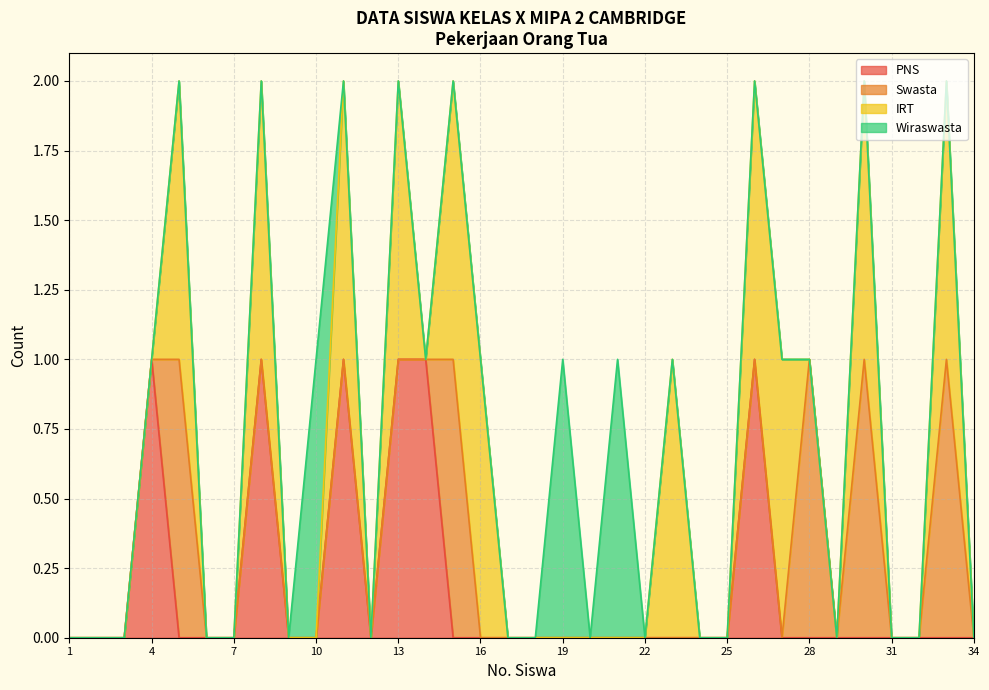

Reading left to right, what are all the values shown in this chart?

PNS: 1=0	2=0	3=0	4=1	5=0	6=0	7=0	8=1	9=0	10=0	11=1	12=0	13=1	14=1	15=0	16=0	17=0	18=0	19=0	20=0	21=0	22=0	23=0	24=0	25=0	26=1	27=0	28=0	29=0	30=0	31=0	32=0	33=0	34=0
Swasta: 1=0	2=0	3=0	4=0	5=1	6=0	7=0	8=0	9=0	10=0	11=0	12=0	13=0	14=0	15=1	16=0	17=0	18=0	19=0	20=0	21=0	22=0	23=0	24=0	25=0	26=0	27=0	28=1	29=0	30=1	31=0	32=0	33=1	34=0
IRT: 1=0	2=0	3=0	4=0	5=1	6=0	7=0	8=1	9=0	10=0	11=1	12=0	13=1	14=0	15=1	16=1	17=0	18=0	19=0	20=0	21=0	22=0	23=1	24=0	25=0	26=1	27=1	28=0	29=0	30=1	31=0	32=0	33=1	34=0
Wiraswasta: 1=0	2=0	3=0	4=0	5=0	6=0	7=0	8=0	9=0	10=1	11=0	12=0	13=0	14=0	15=0	16=0	17=0	18=0	19=1	20=0	21=1	22=0	23=0	24=0	25=0	26=0	27=0	28=0	29=0	30=0	31=0	32=0	33=0	34=0